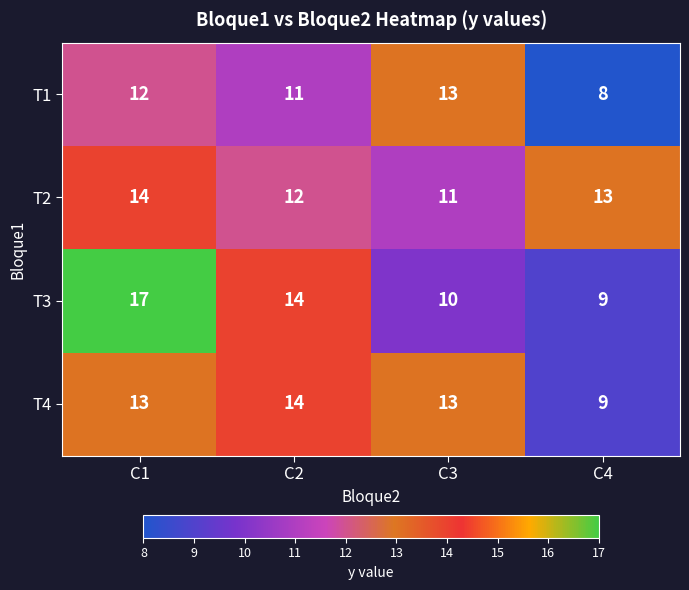

List the labels in order of T2 value, smallest first.

C3, C2, C4, C1